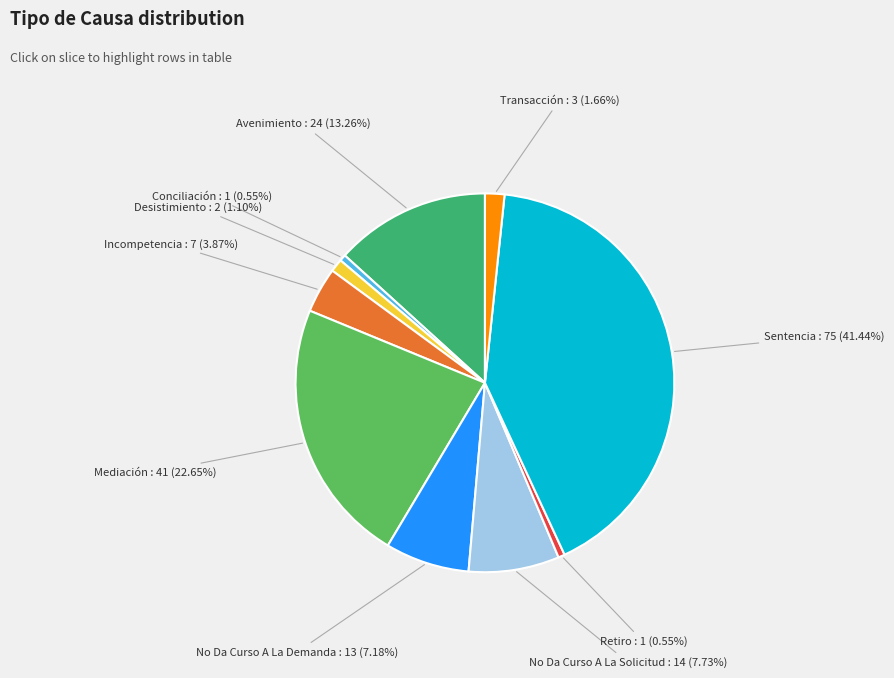

Does No Da Curso A La Demanda represent more than half of the total?

No